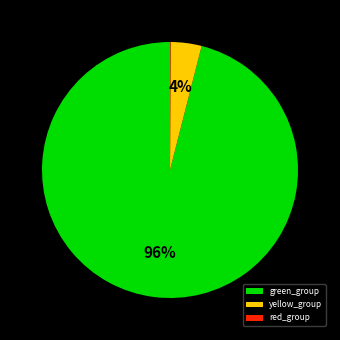

To the nearest percent, what is the average slice percentage?

33%